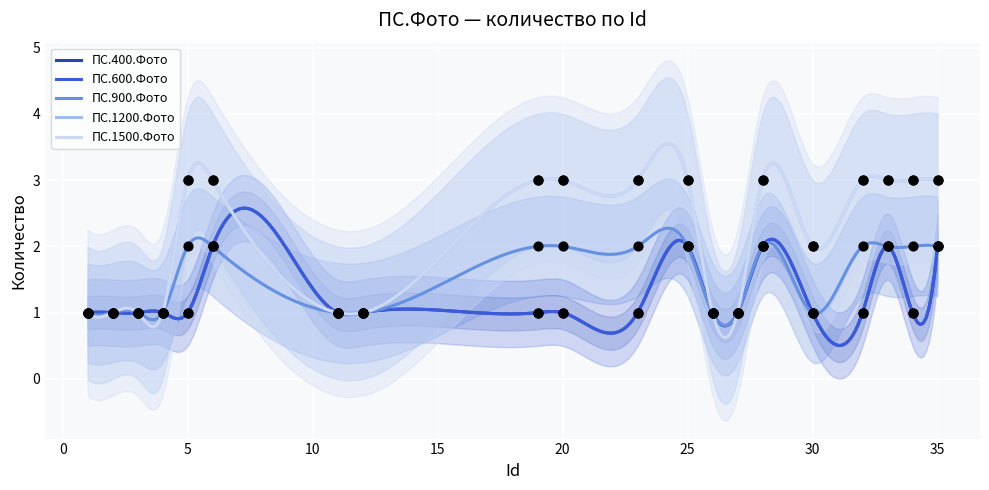

Which series contains the lowest Y value?

ПС.400.Фото